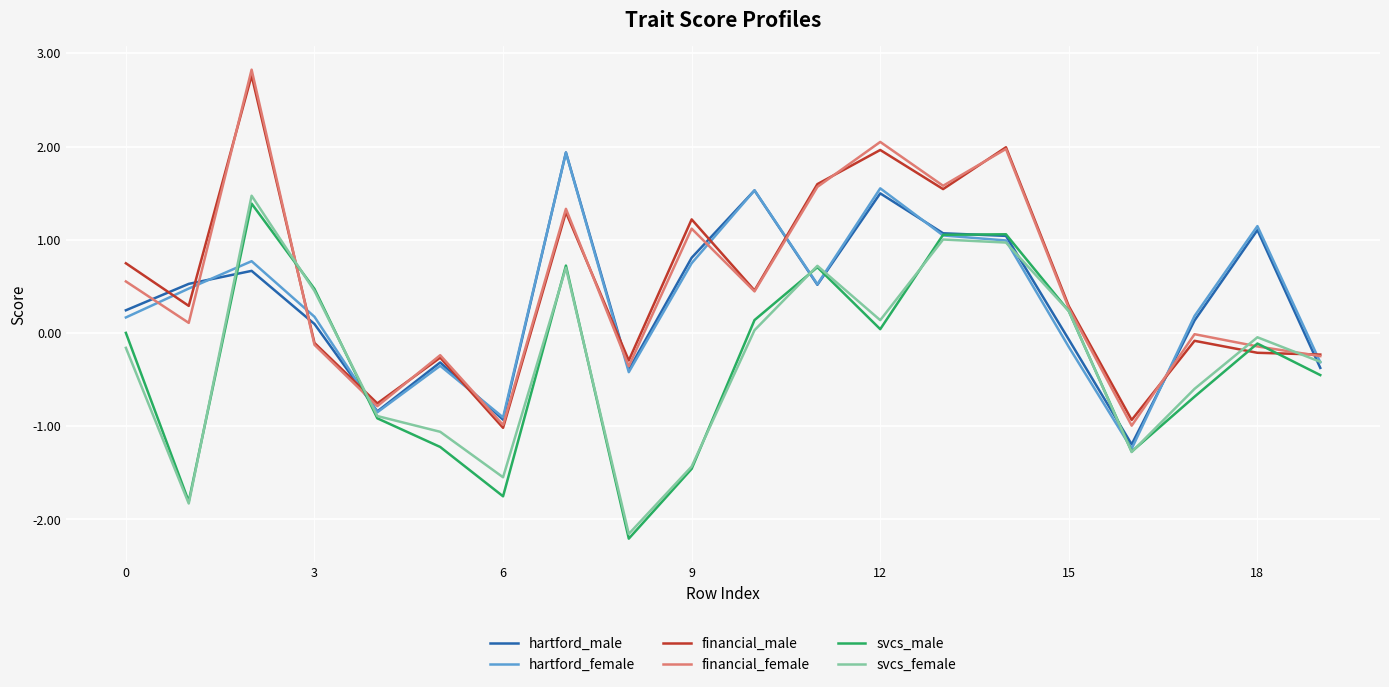

Which series ends up on top after the final intersection of svcs_male and hartford_female?

hartford_female